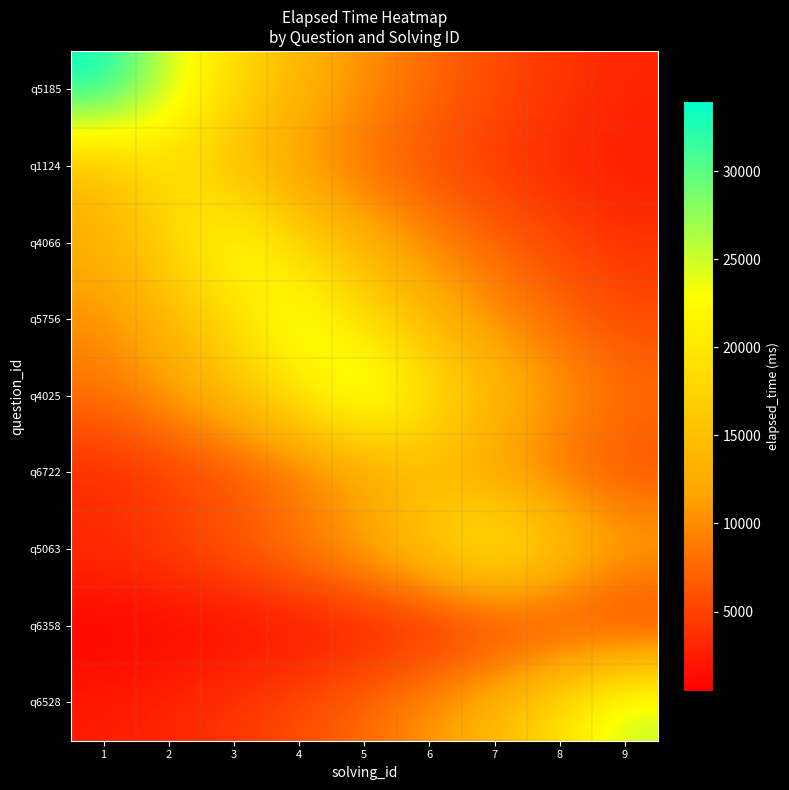

Between 9 and 8, which is larger?

8